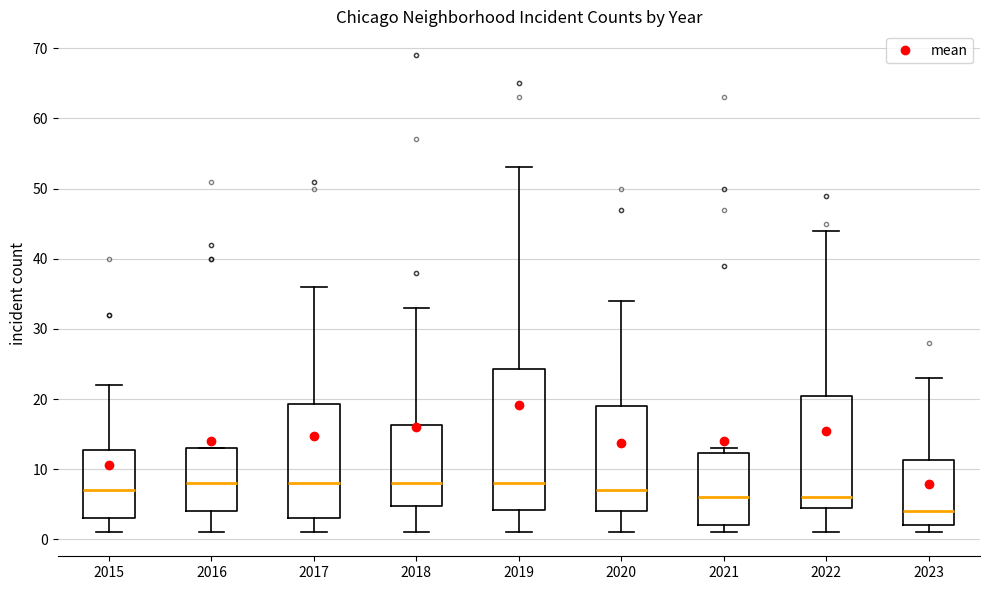

Which box has the lowest median line?

2023